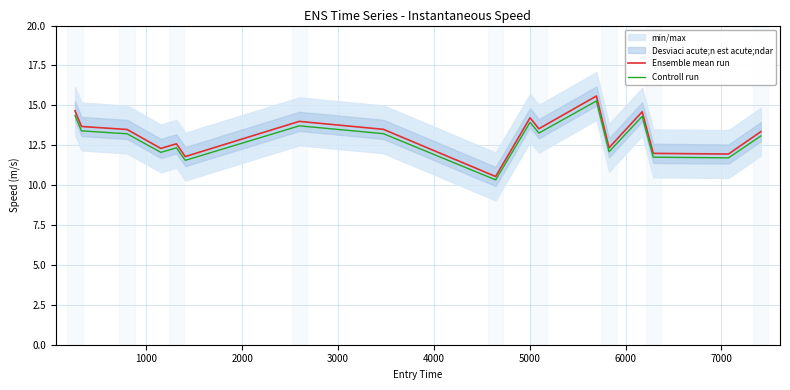

At how many categories does at least one series exceed 14?

4